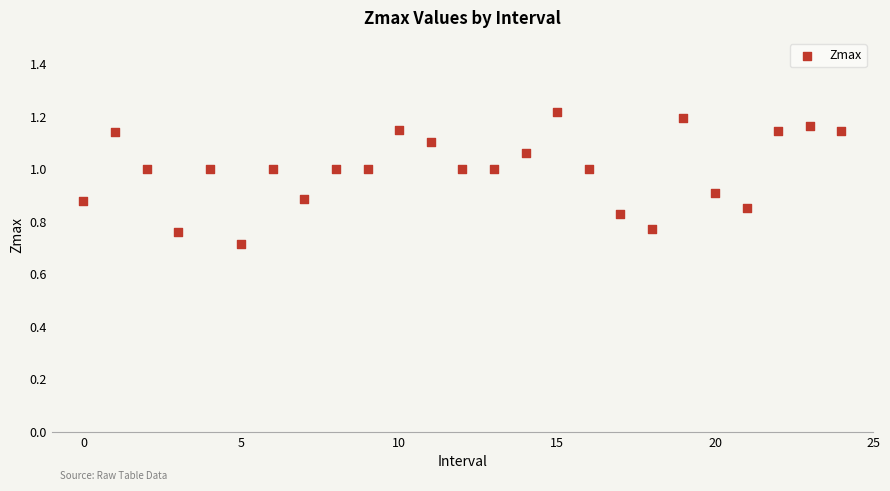

What is the range of Y values (max minus min)?

0.5